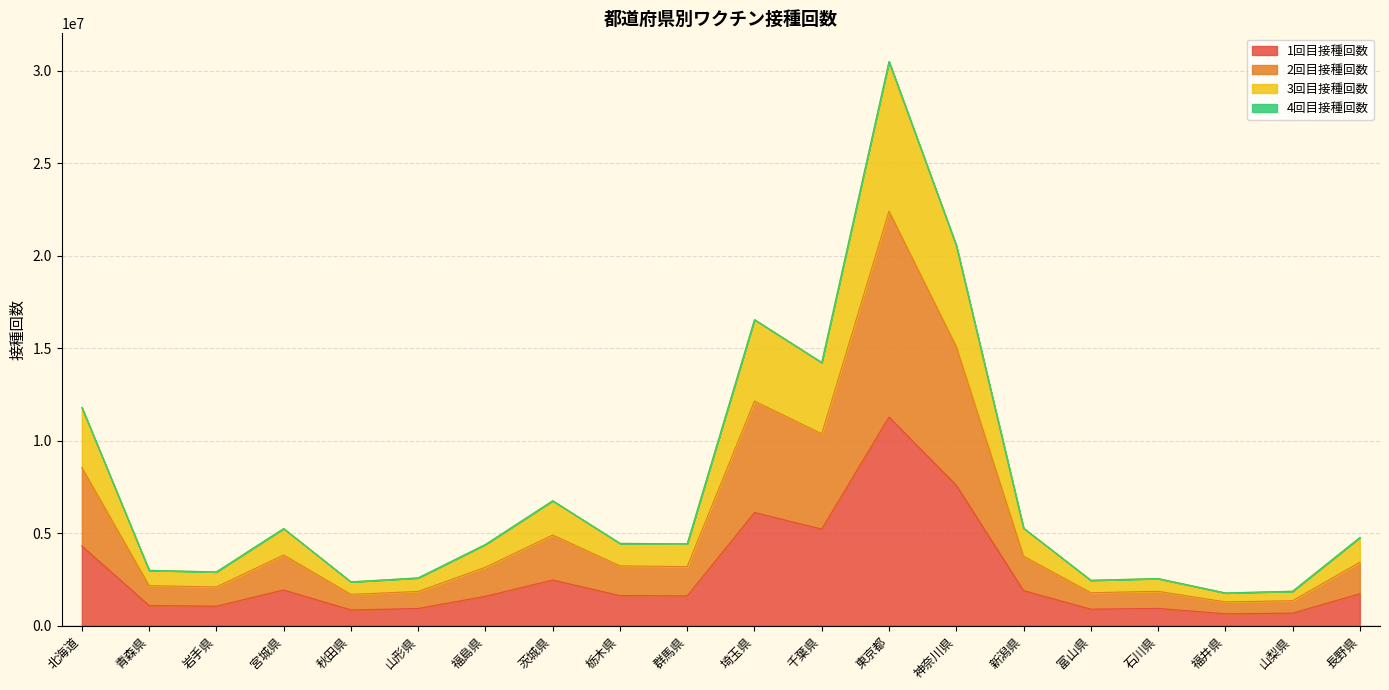

Is the value of 1回目接種回数 at 富山県 greater than the value of 2回目接種回数 at 長野県?

No